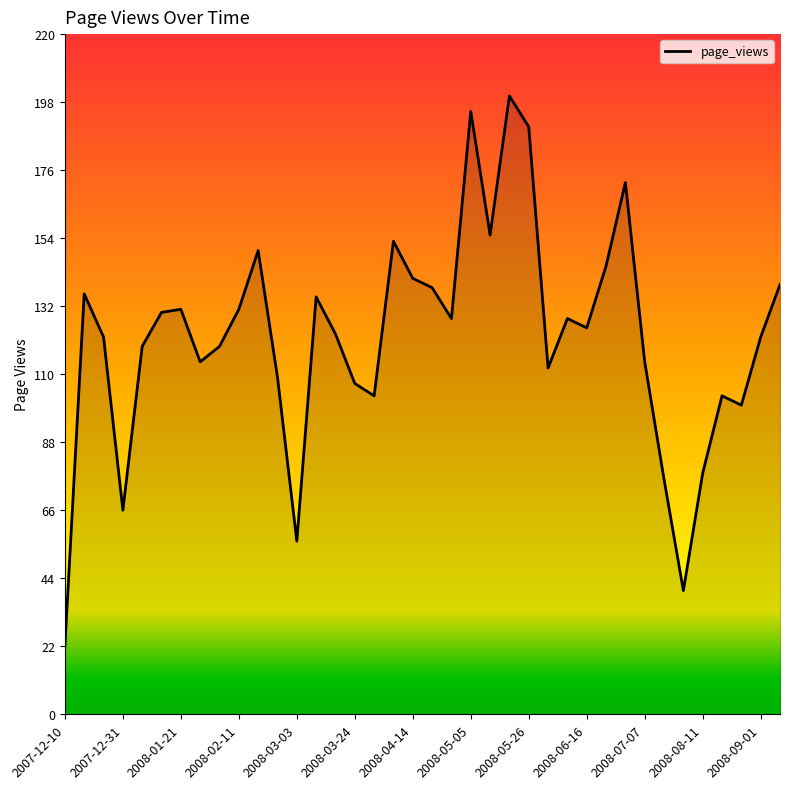

How many data points are above 125?

18